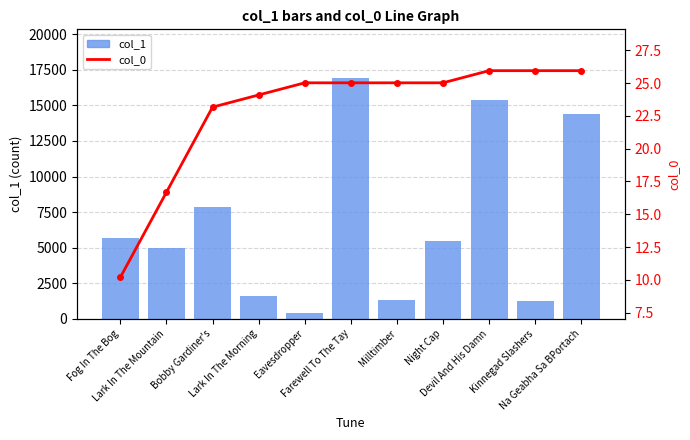

Rank the categories by col_0 value from lowest to highest.

Fog In The Bog, Lark In The Mountain, Bobby Gardiner's, Lark In The Morning, Eavesdropper, Farewell To The Tay, Milltimber, Night Cap, Devil And His Damn, Kinnegad Slashers, Na Geabha Sa BPortach